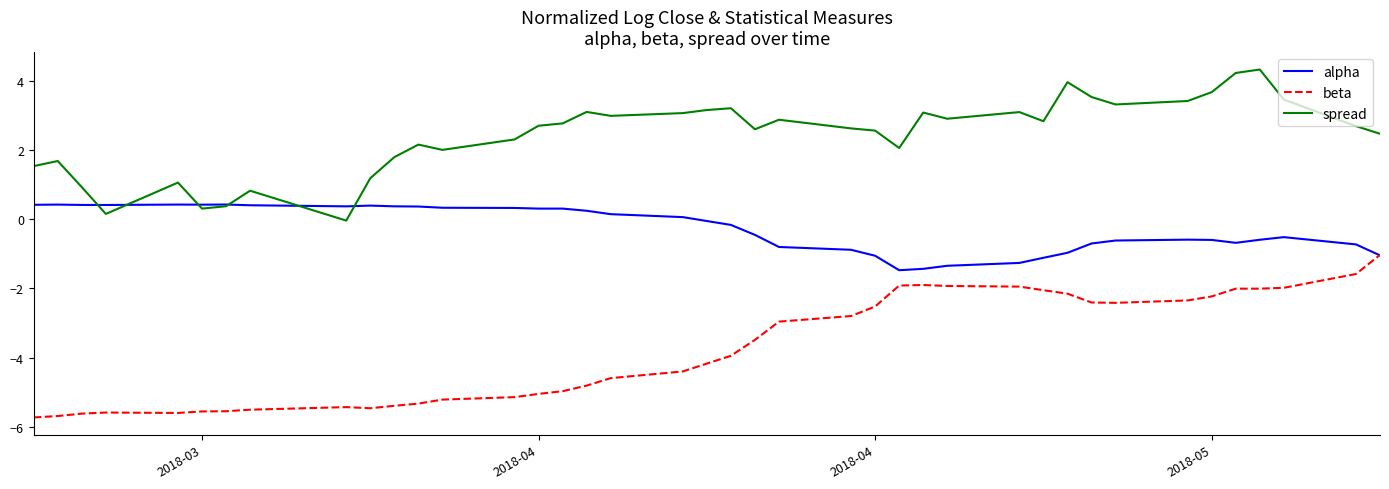

What is the maximum value shown in the chart?

4.3